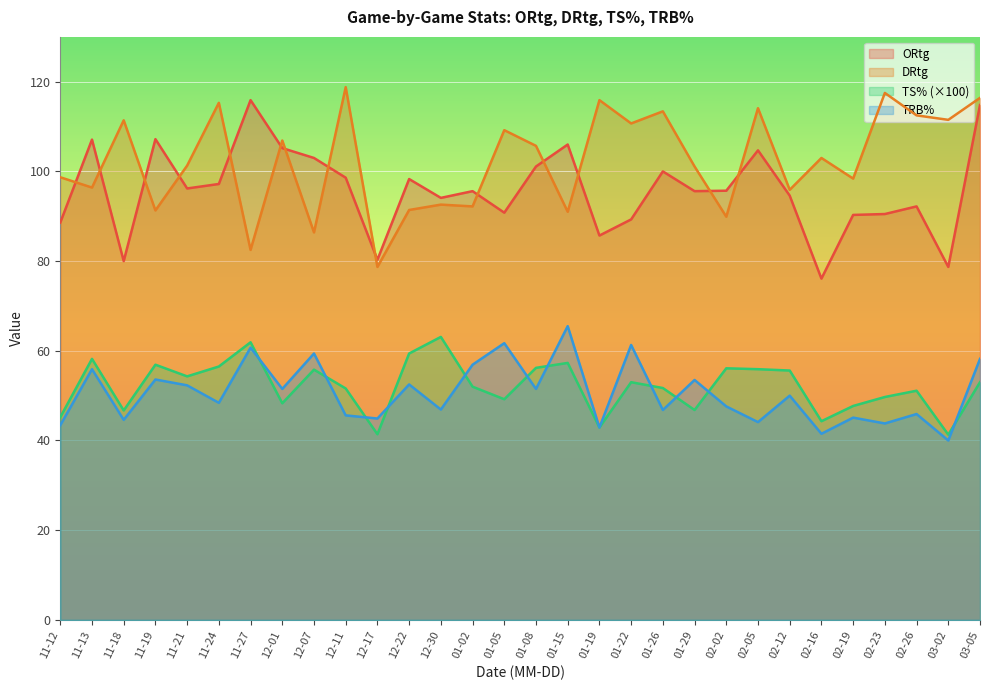

True or false: TS% has more than 1 interior local peaks.

True